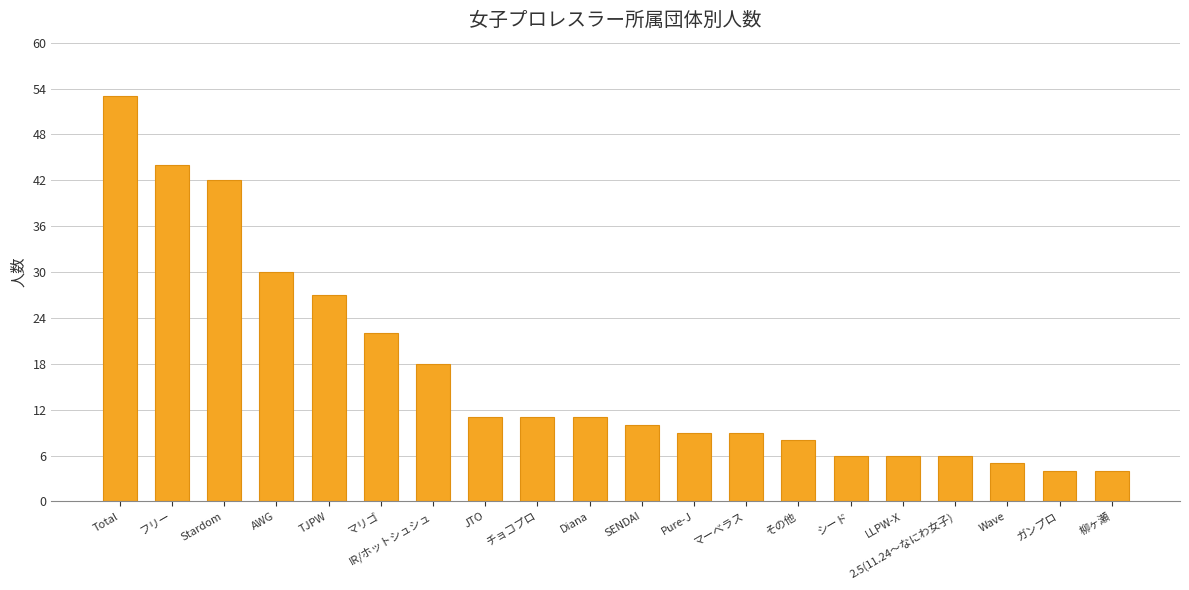

How many data points does each series have?

20